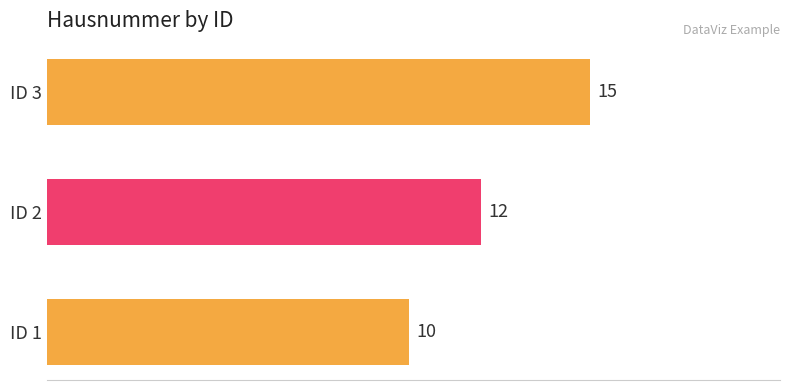

Which label corresponds to the smallest value in the chart?

ID 1